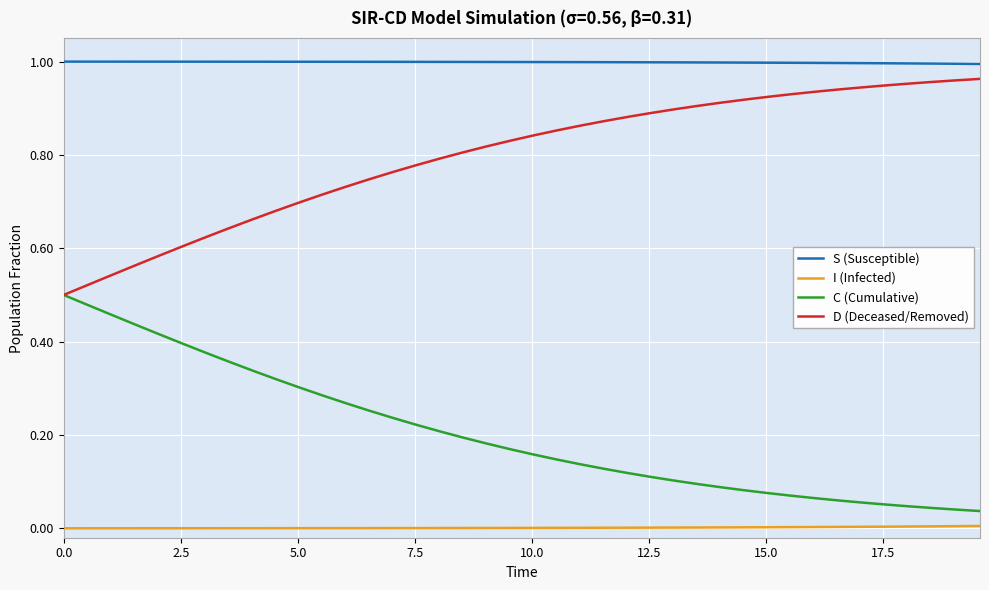

List the series in order of their overall mean, highest first.

S (Susceptible), D (Deceased/Removed), C (Cumulative), I (Infected)